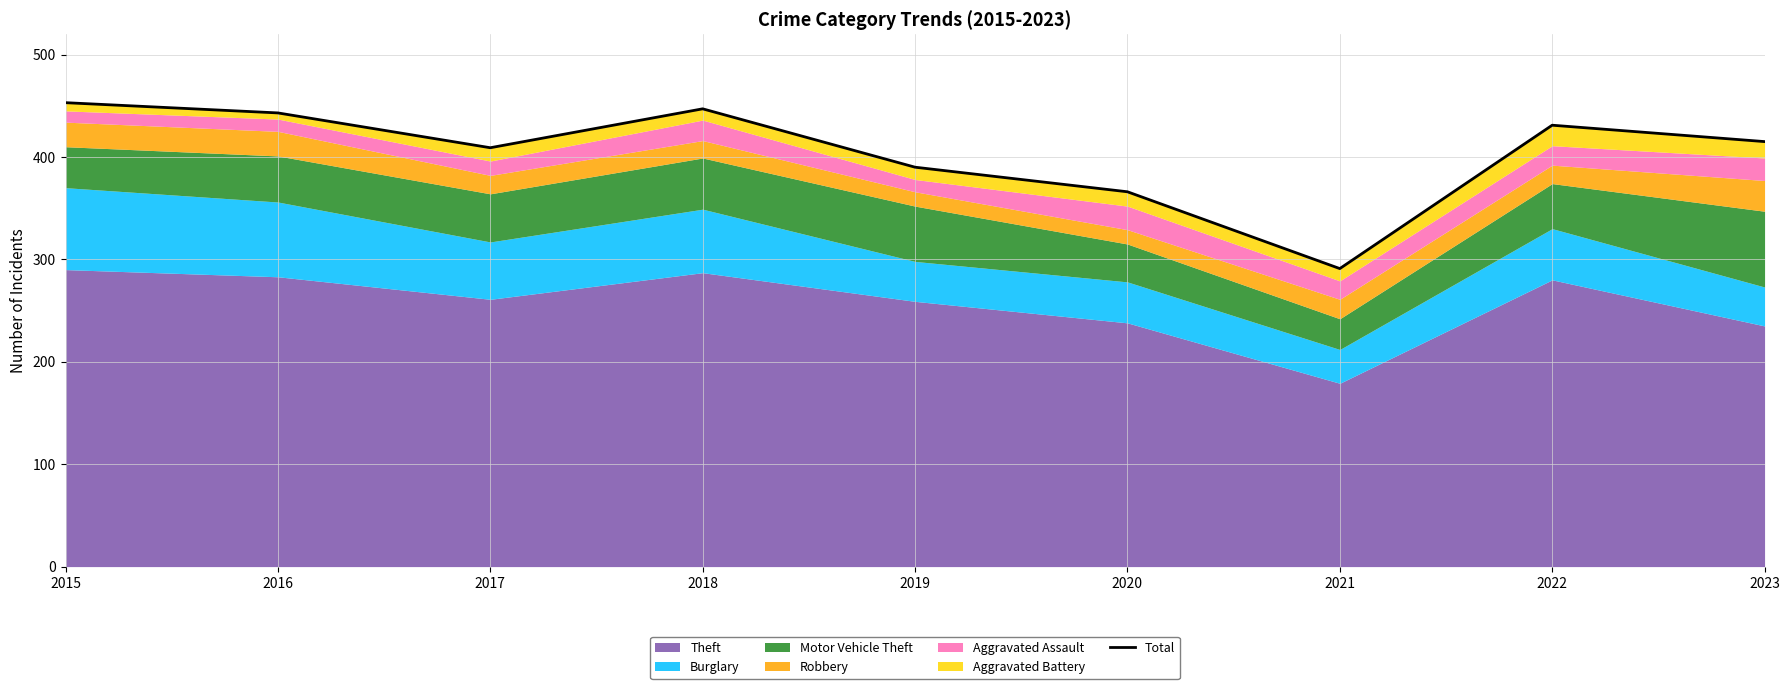

Approximately how many times larger is the value at 2019 compared to 2020?

1.1